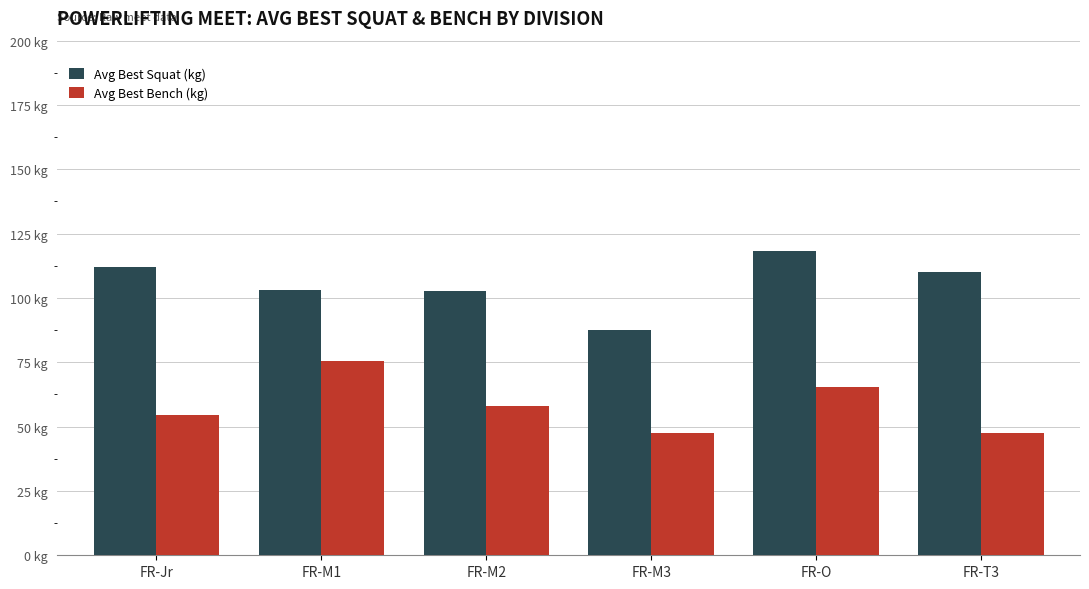

Which has a higher value, FR-Jr or FR-T3?

FR-Jr